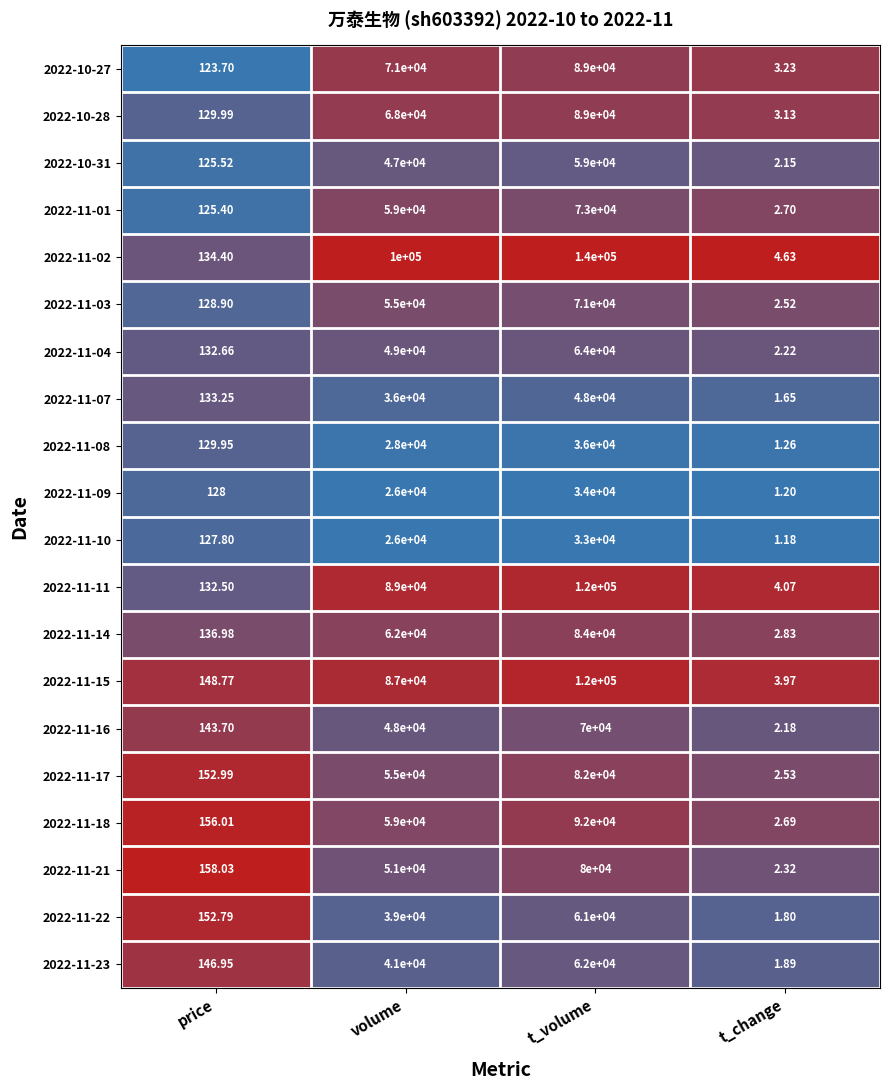

At which label does 2022-11-07 reach its minimum?

t_change